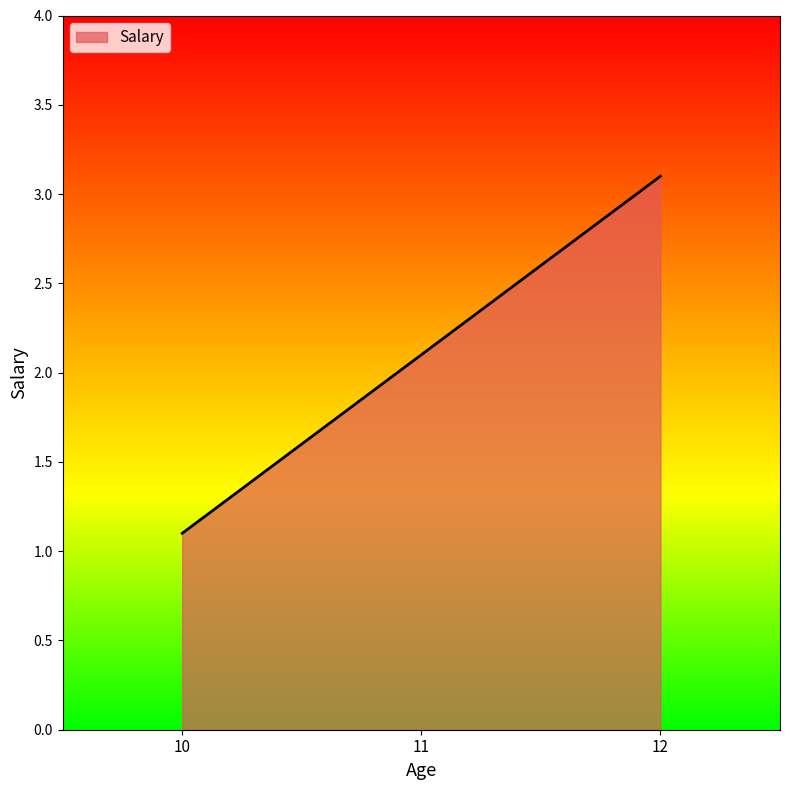

Reading left to right, extract all data points from this chart.

10=1.1	11=2.1	12=3.1